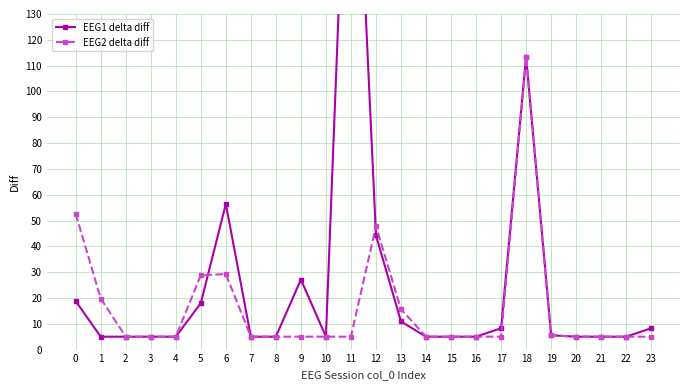

What is the difference between the maximum and minimum values in the EEG1 delta diff series?

248.9